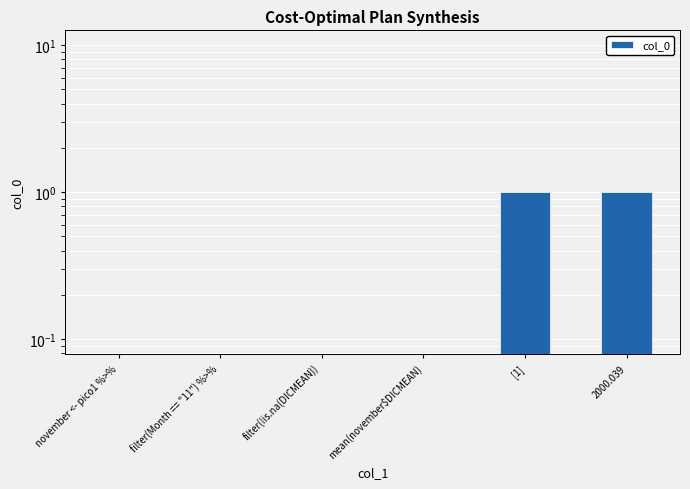

Reading right to left, list all the values displayed in this chart.

1	1	0	0	0	0